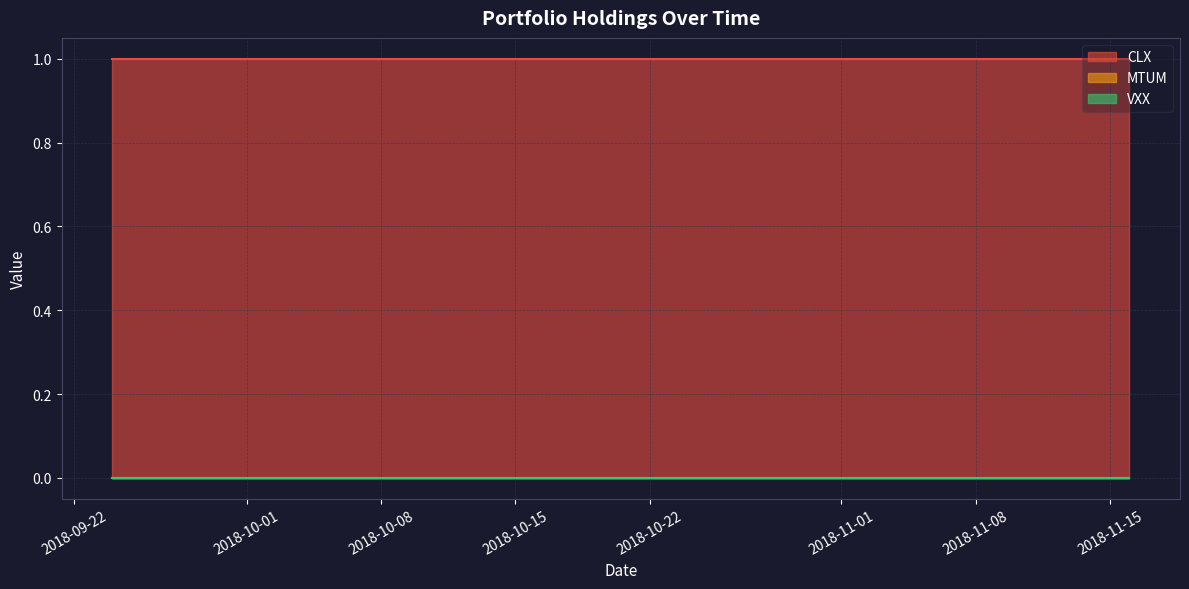

What is the value of the CLX point at the 39th from the left?

1